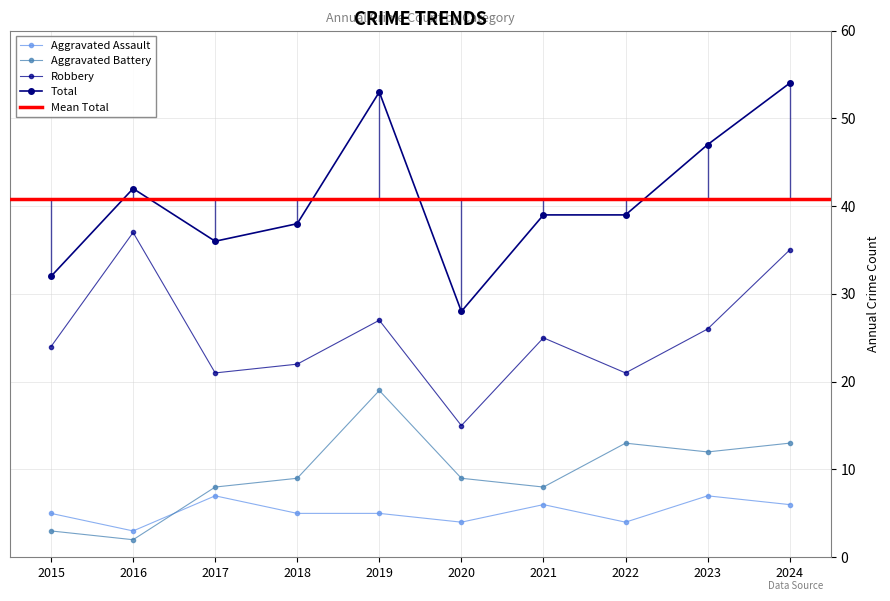

Between 2017 and 2019, which series saw the biggest shift?

Total